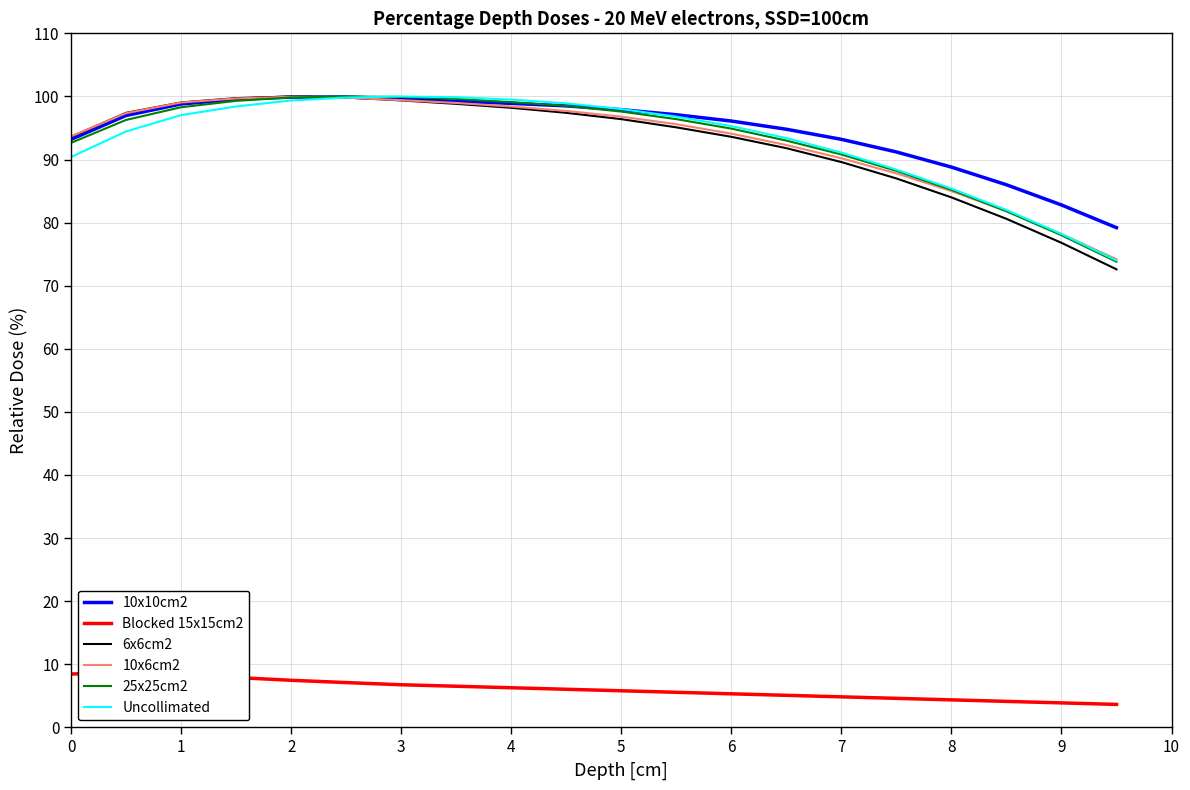

What is the approximate value of 6x6cm2 at 9?

76.8